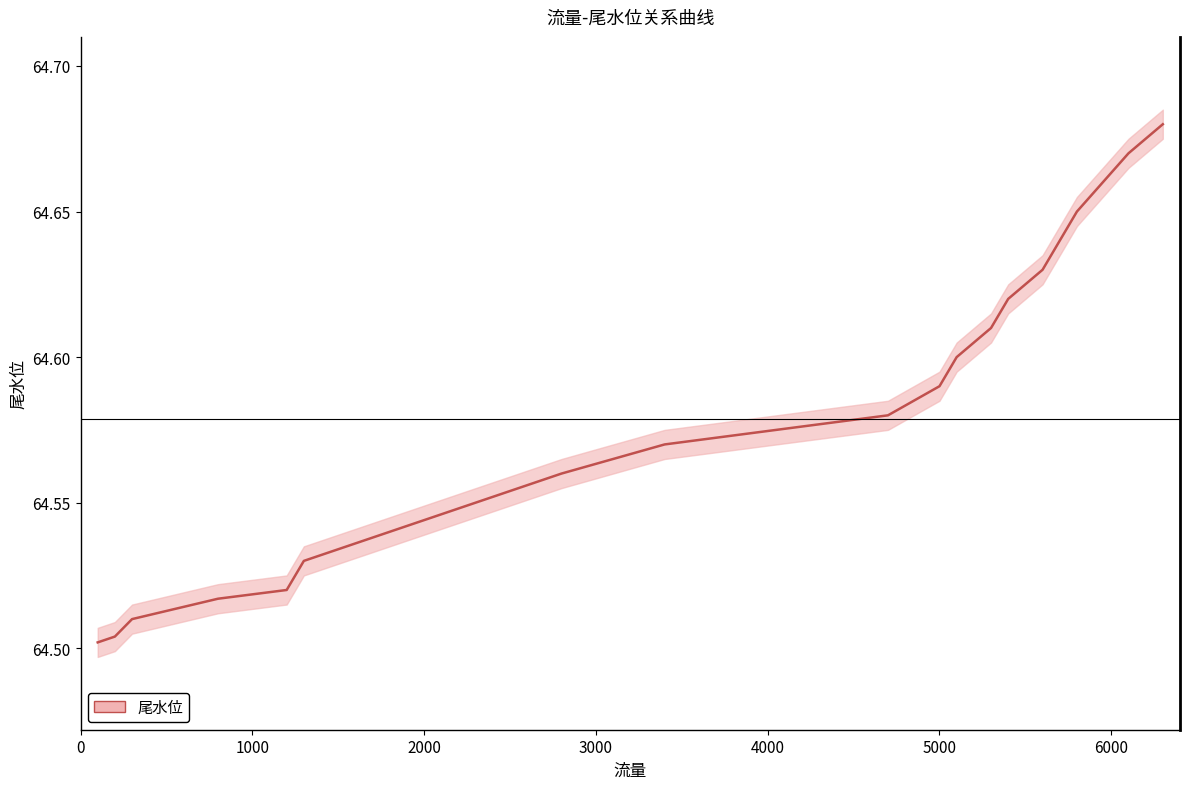

What is the difference between the maximum and second lowest values?

0.2